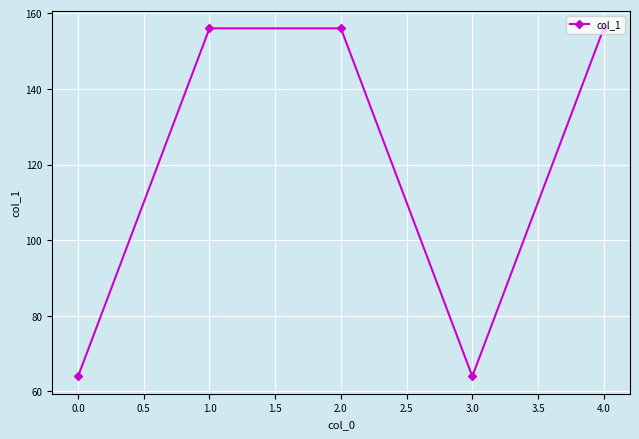

What is the value of the 3rd point from the left?

156